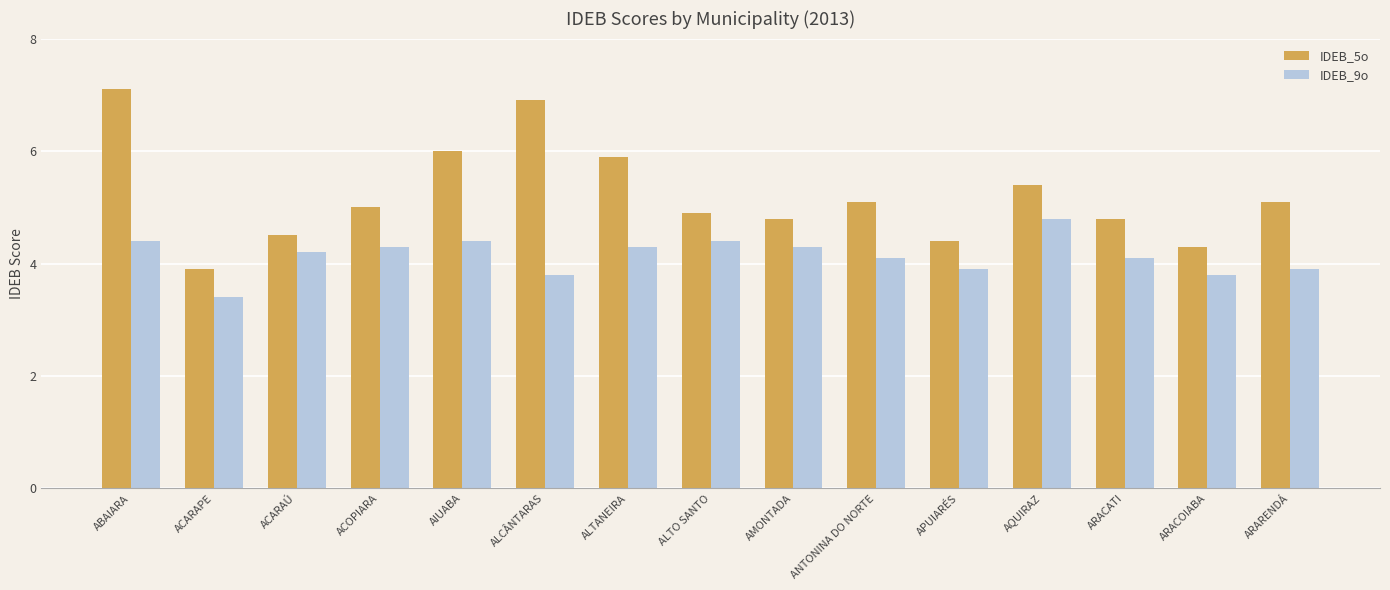

Where does the IDEB_9o series first go above 4?

ABAIARA